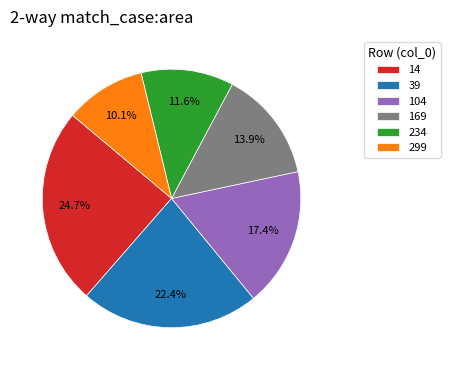

Which slice is the largest?

14